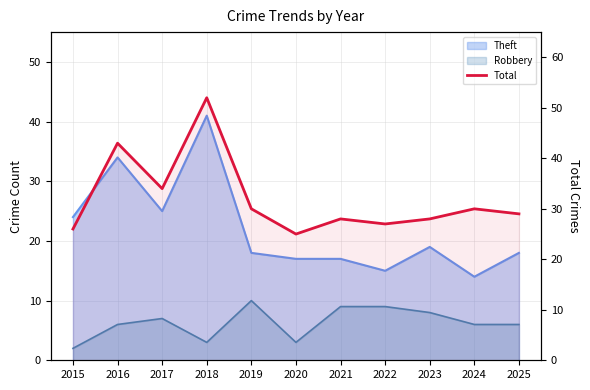

What is the greatest value displayed?

52